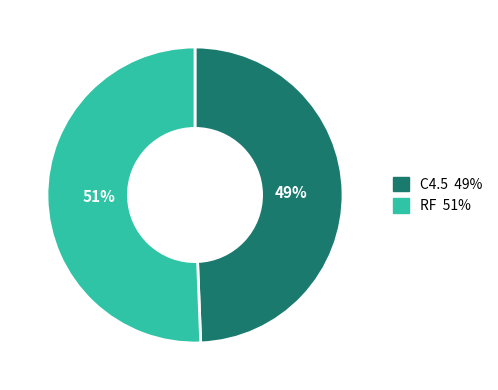

Count the number of slices in the pie.

2